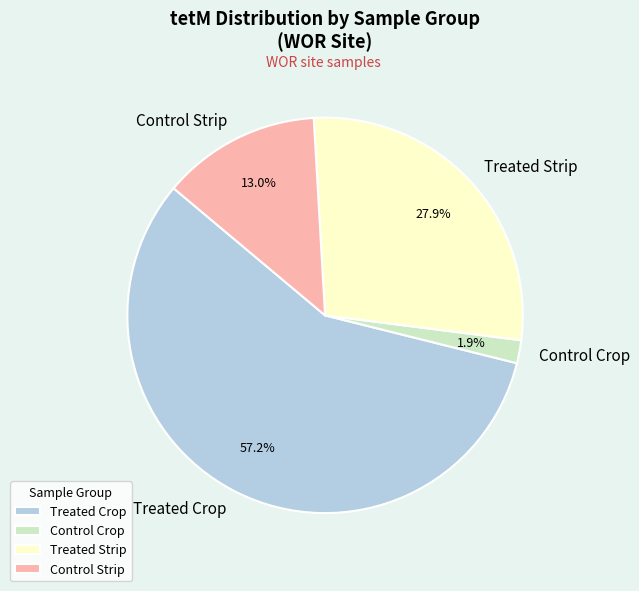

Does any single category account for the majority?

Yes